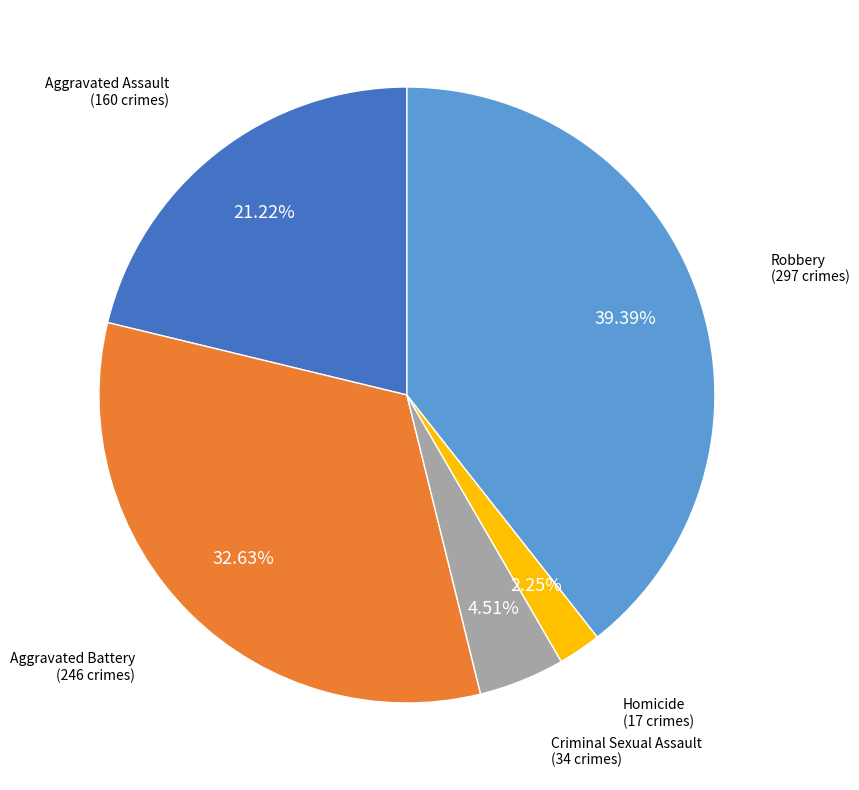

Is there a majority slice in this chart?

No